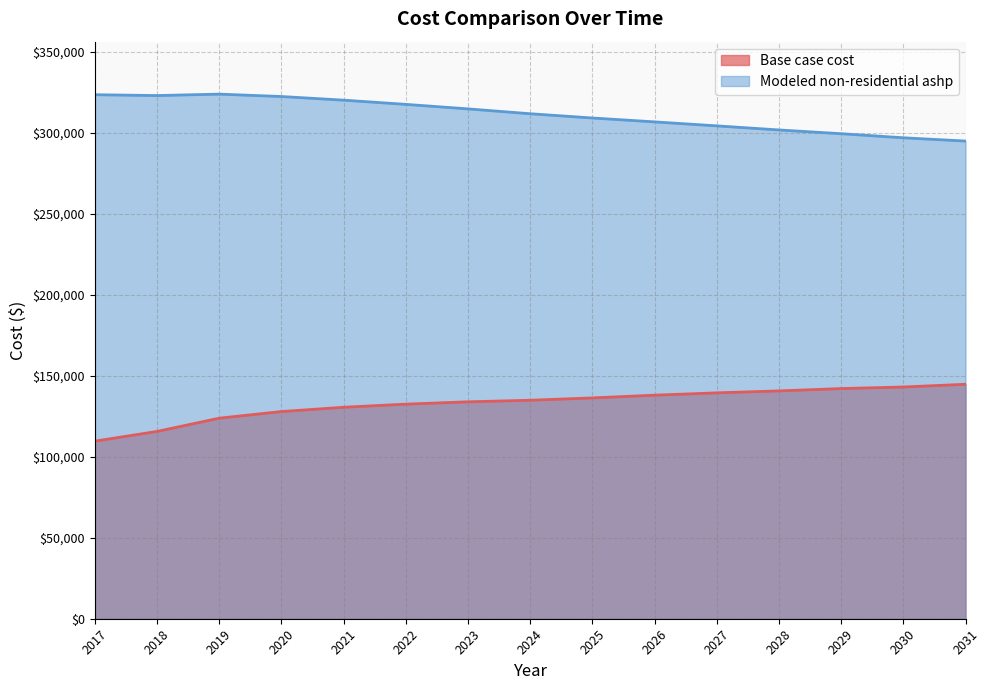

What is the sum of all Base case cost values?

1992575.8